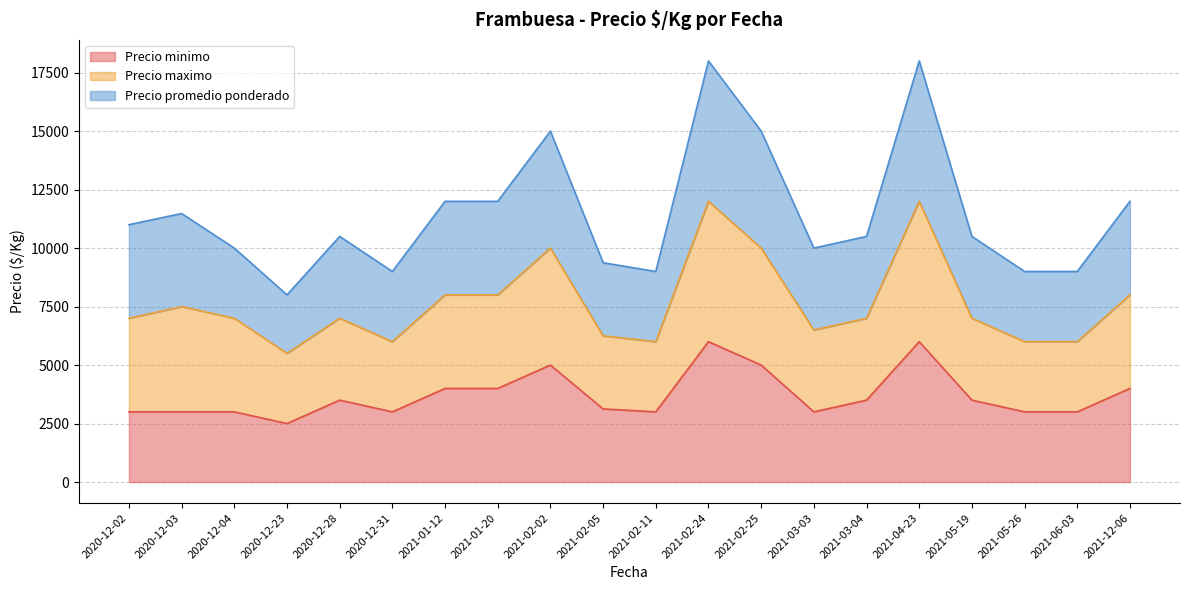

The Precio minimo series shows 3000 at 2020-12-03. True or false?

True